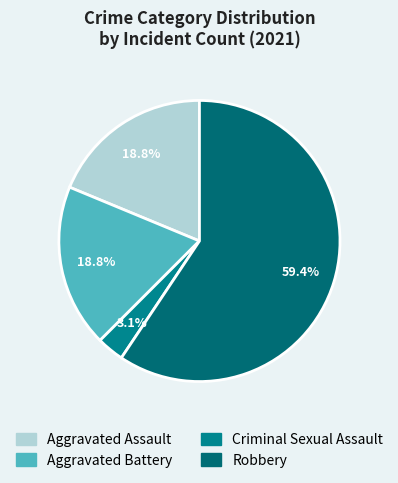

To the nearest percent, what is the difference between the Aggravated Battery and Criminal Sexual Assault slice percentages?

16%